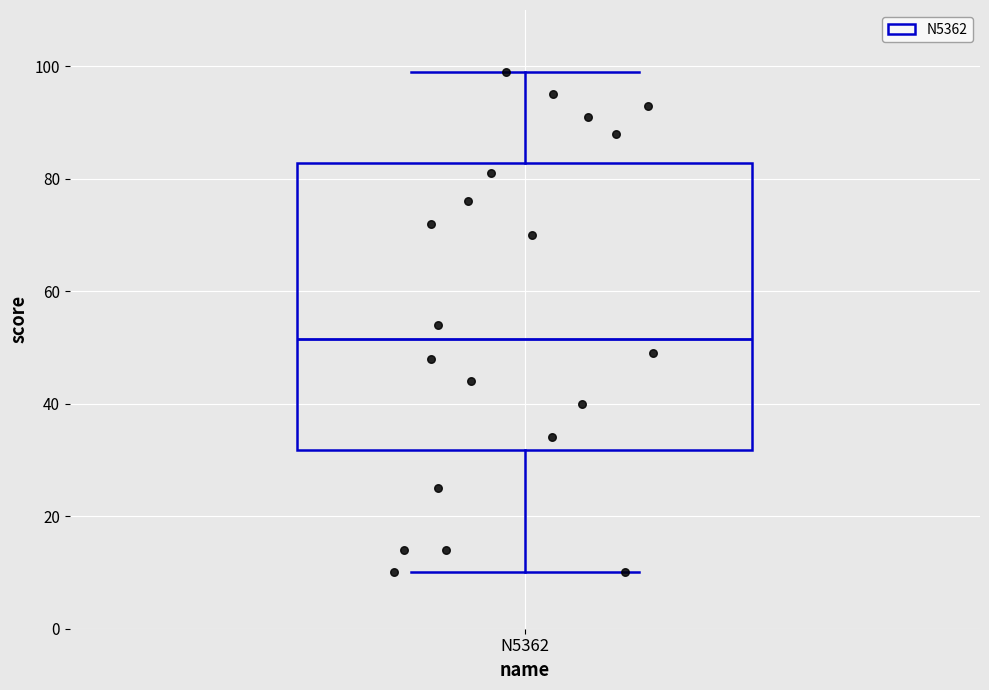

Transcribe this box plot: give where the median line is, the range the box spans, and where the two whiskers end, as read against the y-axis. The values are not printed on the chart, so give them approximately, as read against the axis.

median 52, box 32 to 82, whiskers 10 to 100